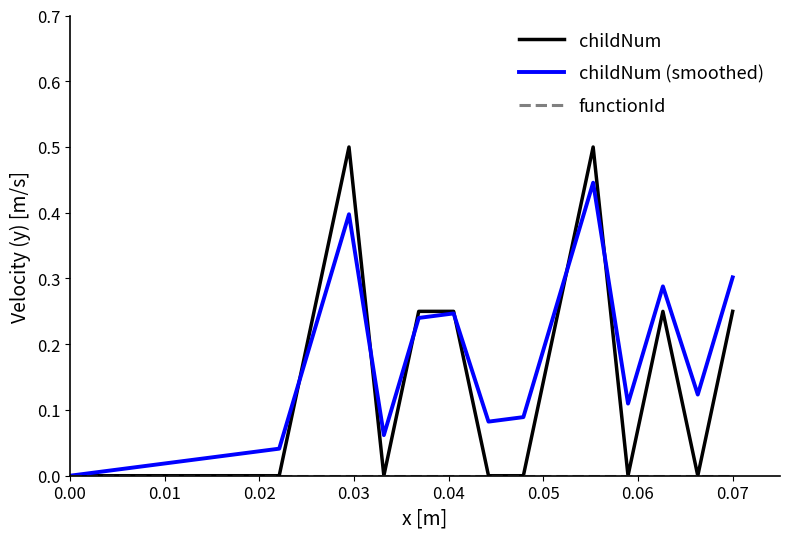

Which series has the largest range (max minus min)?

childNum